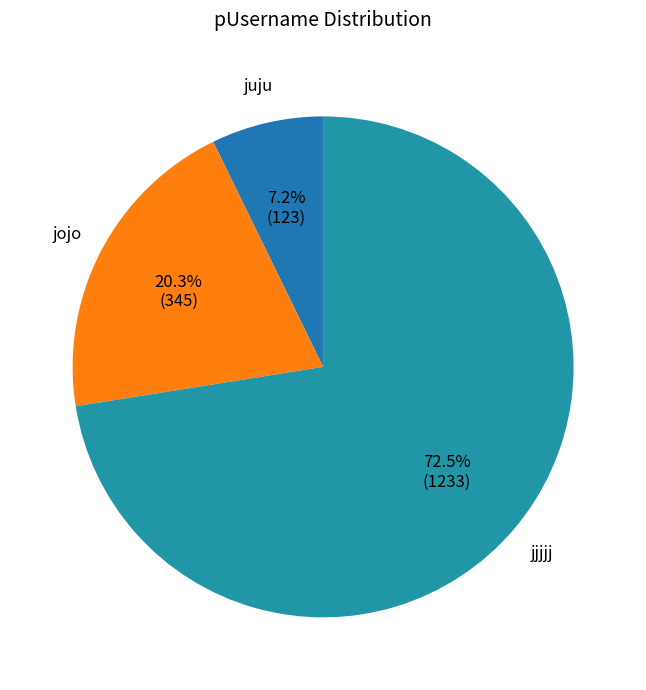

The juju slice represents 19% of the pie. True or false?

False